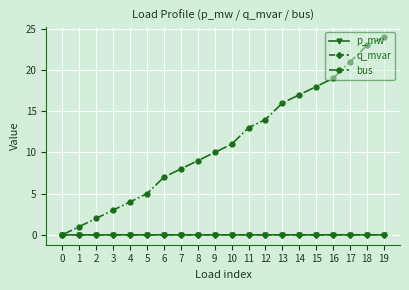

True or false: q_mvar and p_mw cross at least once.

False